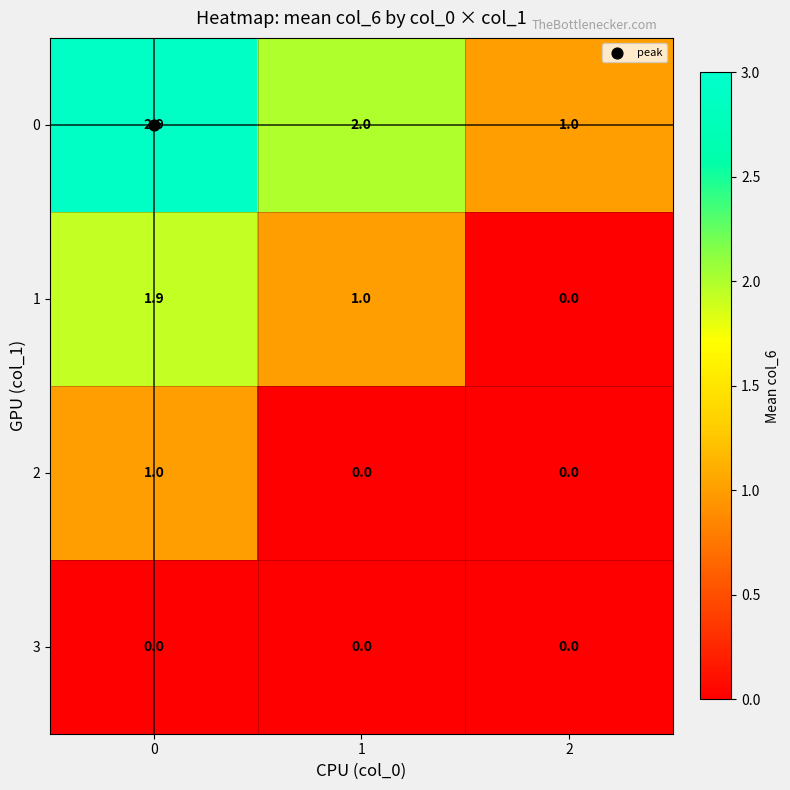

How many 2 values are between 0 and 1?

3